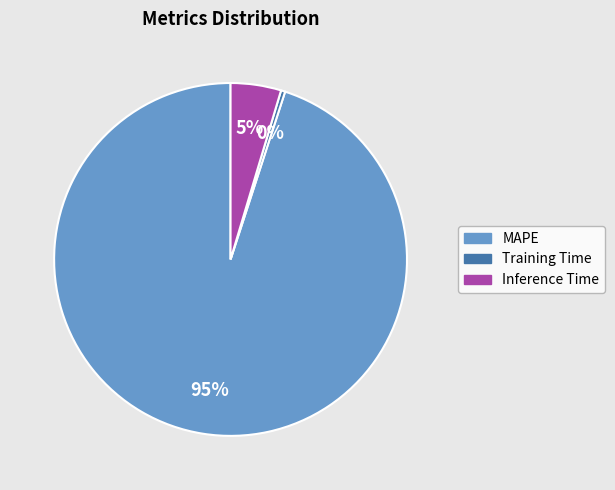

Does any single category account for the majority?

Yes